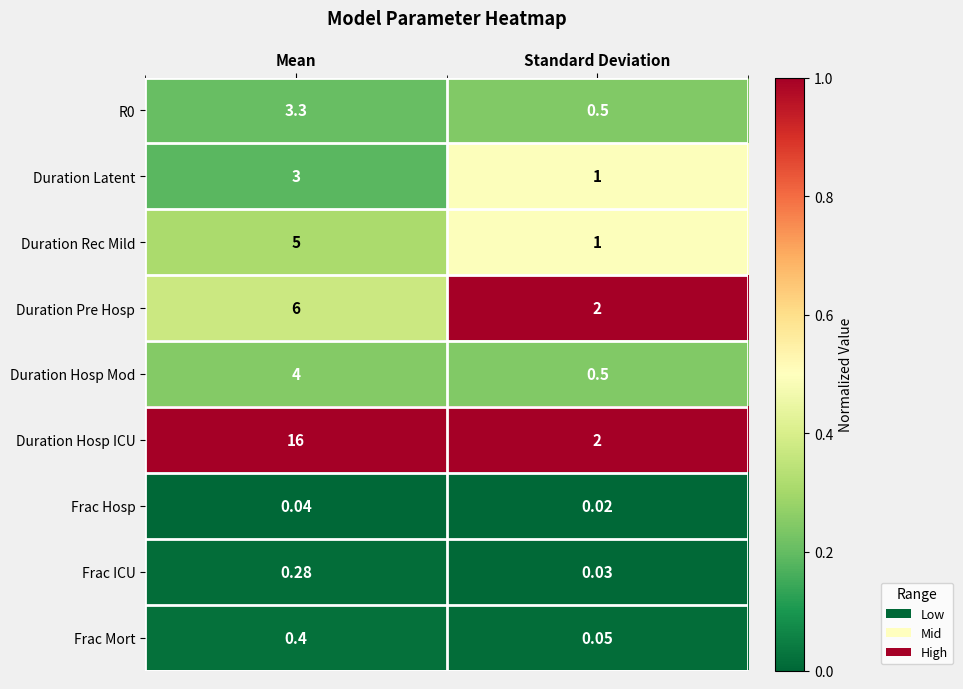

Which series has the widest spread of values?

Duration Hosp ICU